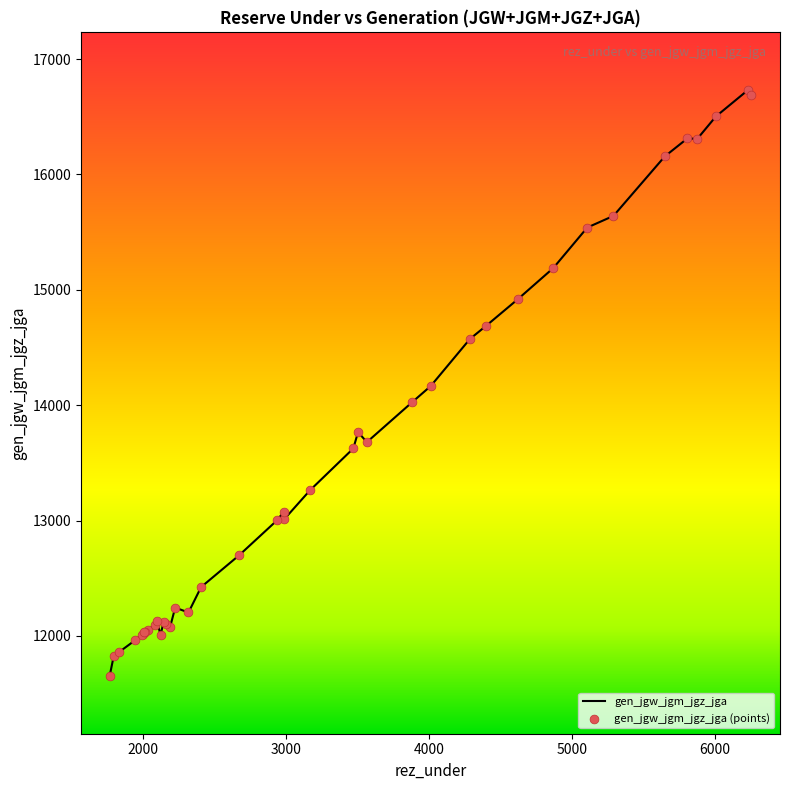

What is the maximum value shown in the chart?

16732